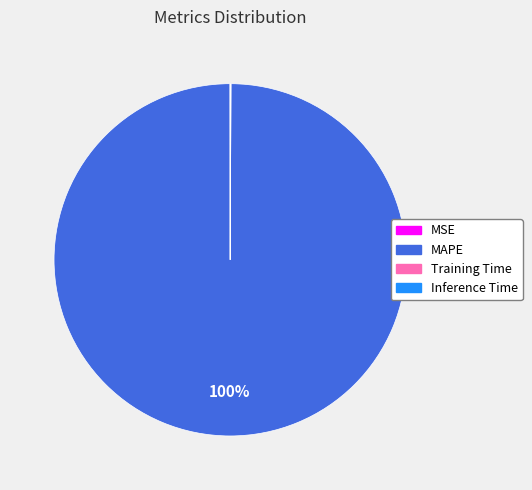

To the nearest percent, what is the average slice percentage?

25%